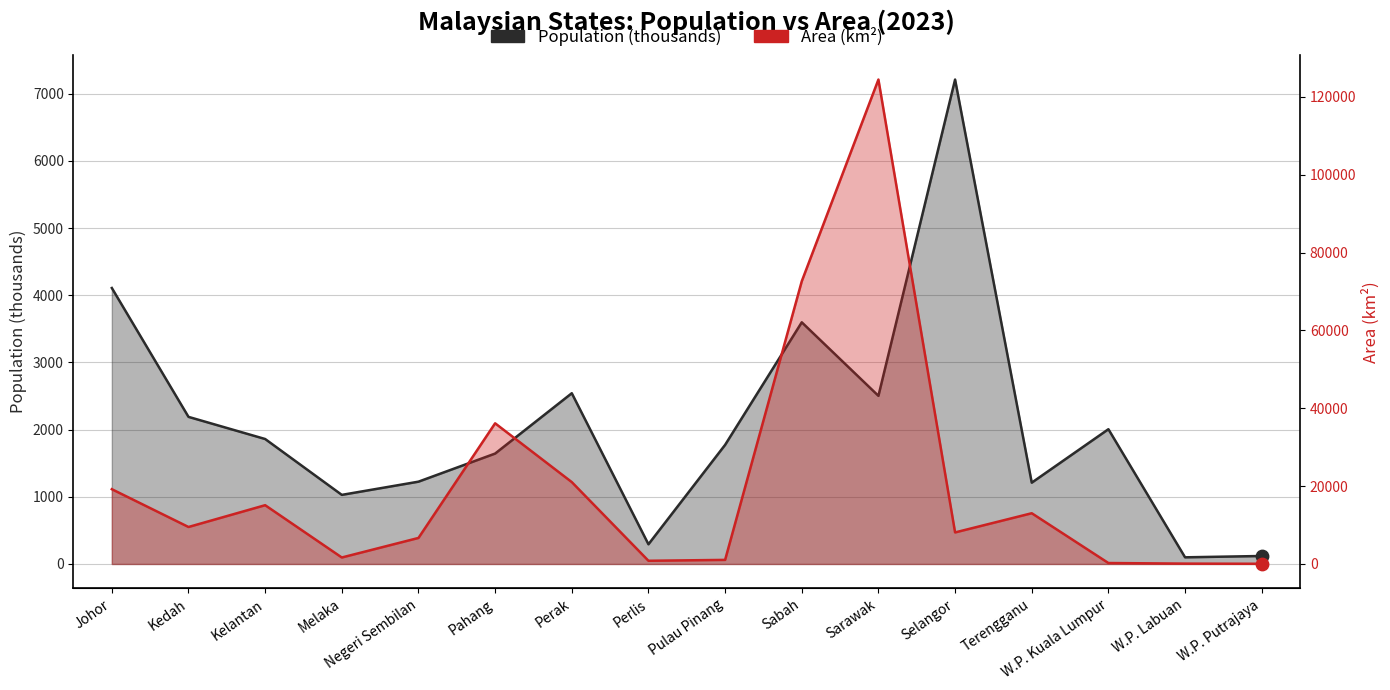

At how many categories does at least one series exceed 26986?

3